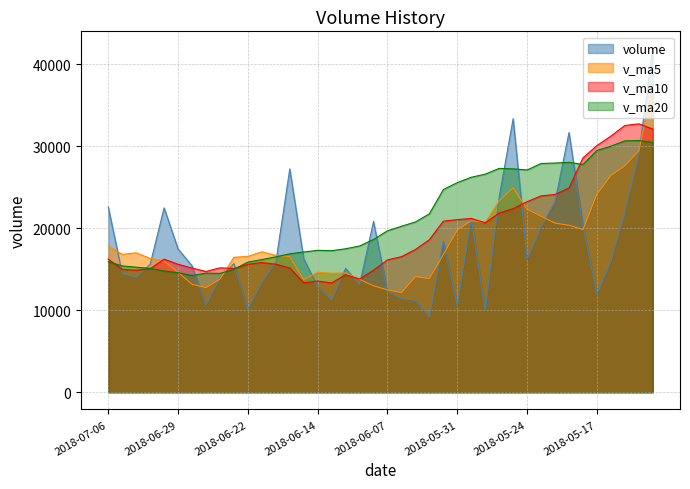

Is the value of v_ma20 at 2018-06-21 greater than the value of volume at 2018-07-04?

Yes